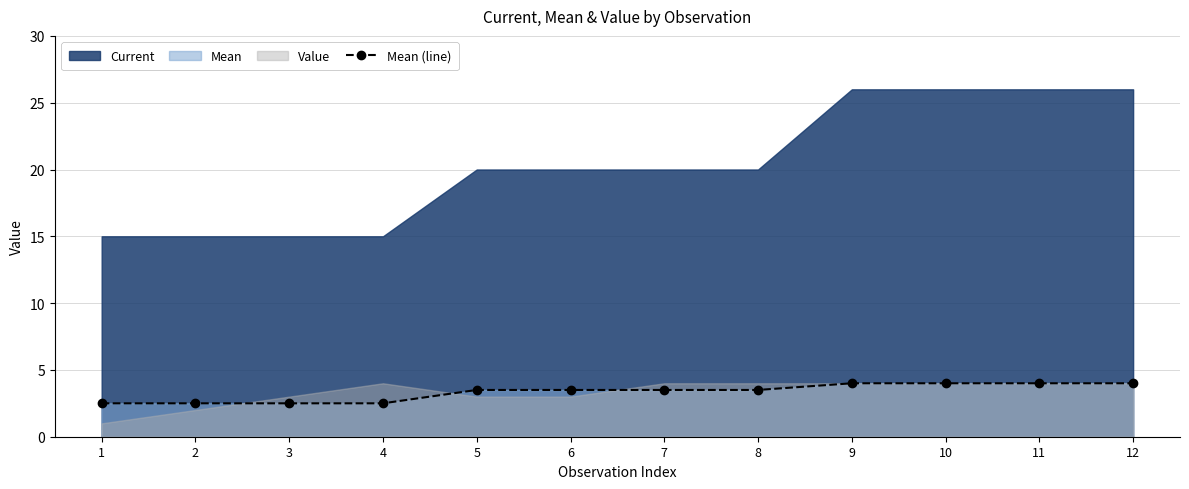

What is the lowest value of the Mean (line) series?

2.5